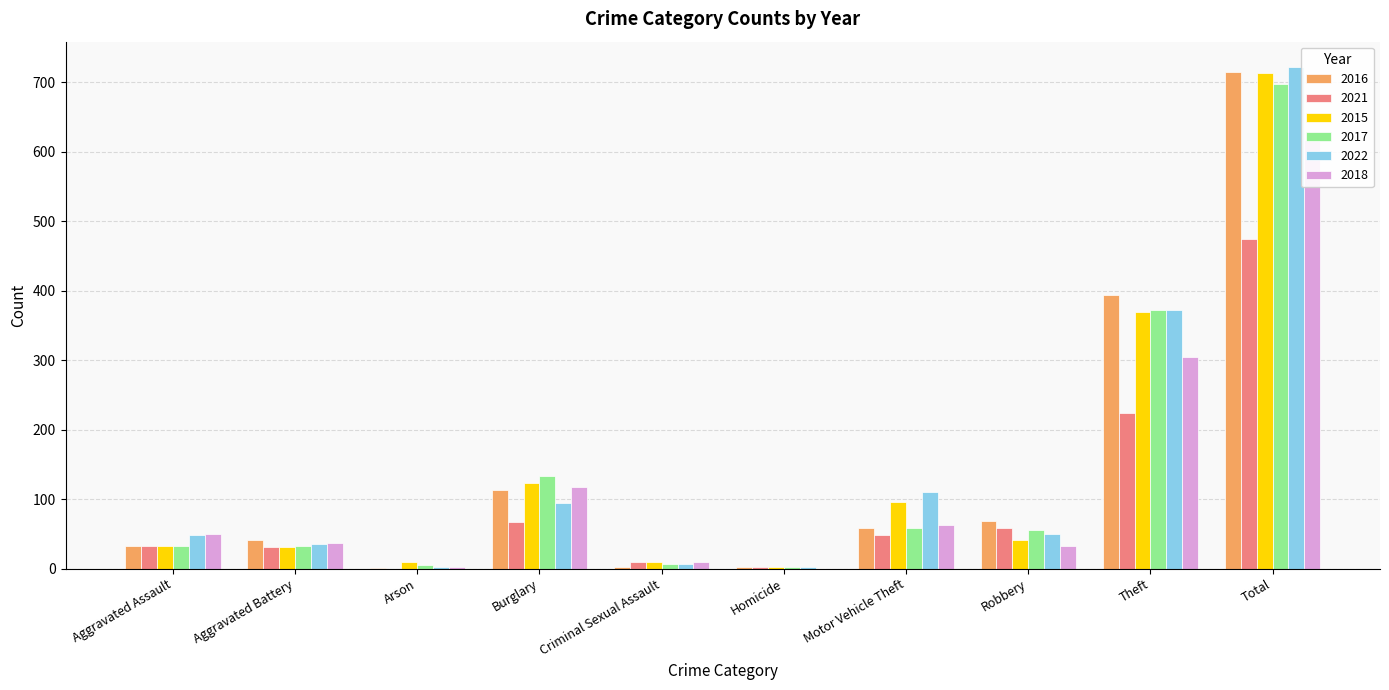

How many distinct data groups are displayed?

6